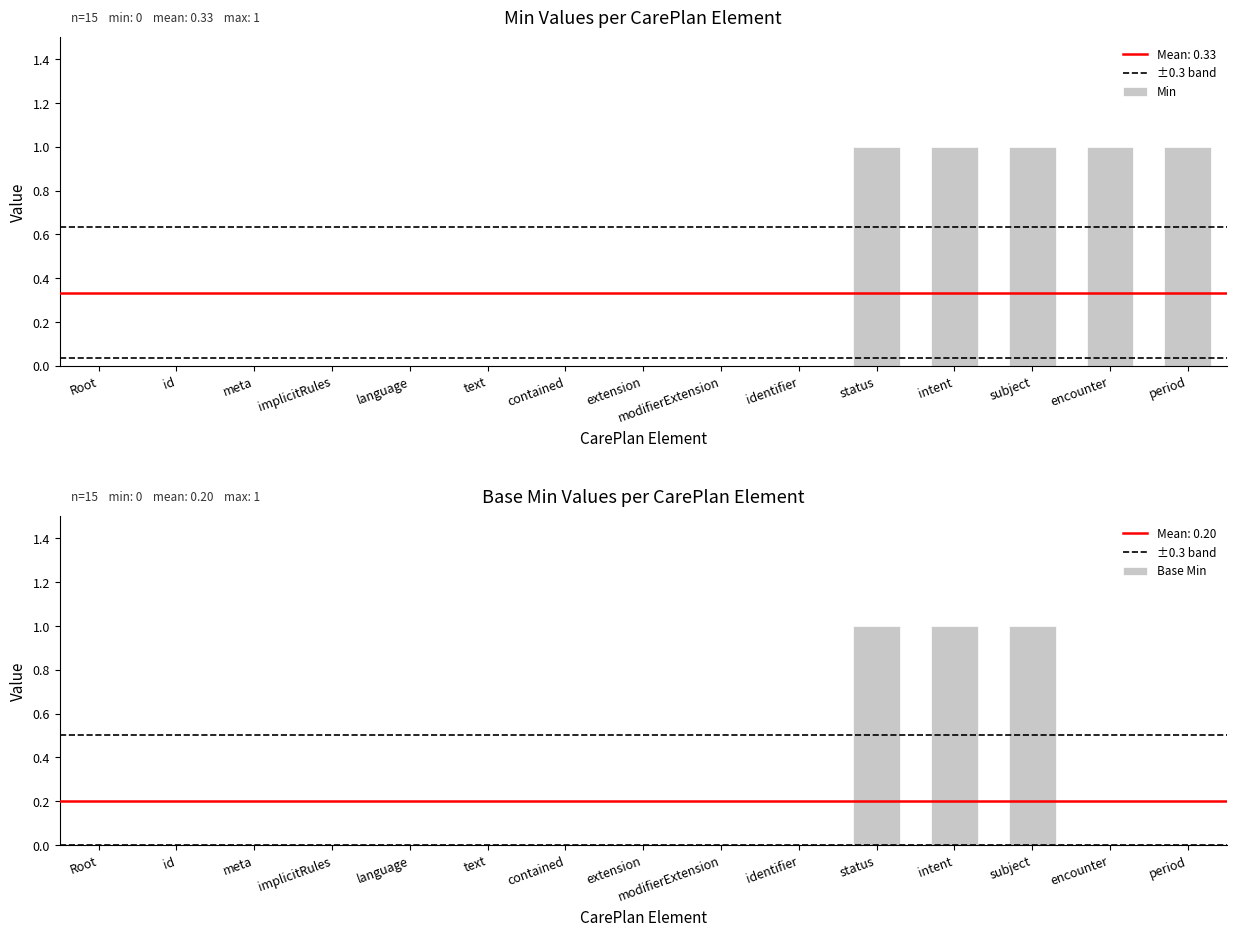

True or false: Min has a value of 0 at contained.

False